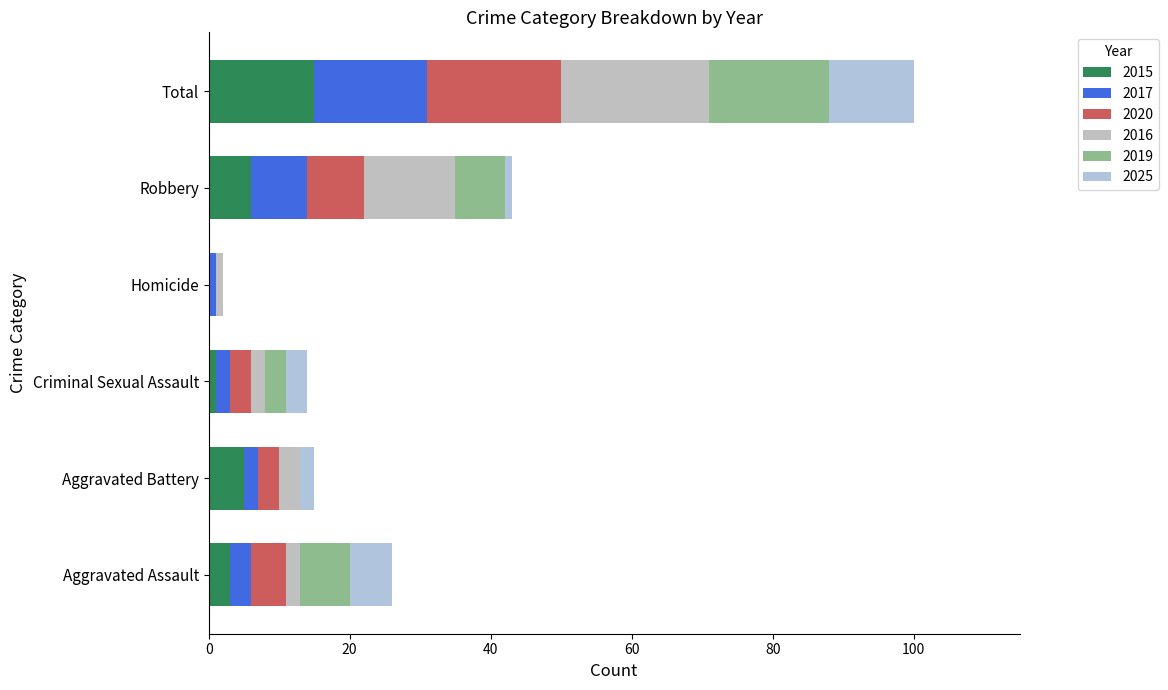

Reading right to left, list all the values displayed in this chart.

2015: Total=15	Robbery=6	Homicide=0	Criminal Sexual Assault=1	Aggravated Battery=5	Aggravated Assault=3
2017: Total=16	Robbery=8	Homicide=1	Criminal Sexual Assault=2	Aggravated Battery=2	Aggravated Assault=3
2020: Total=19	Robbery=8	Homicide=0	Criminal Sexual Assault=3	Aggravated Battery=3	Aggravated Assault=5
2016: Total=21	Robbery=13	Homicide=1	Criminal Sexual Assault=2	Aggravated Battery=3	Aggravated Assault=2
2019: Total=17	Robbery=7	Homicide=0	Criminal Sexual Assault=3	Aggravated Battery=0	Aggravated Assault=7
2025: Total=12	Robbery=1	Homicide=0	Criminal Sexual Assault=3	Aggravated Battery=2	Aggravated Assault=6